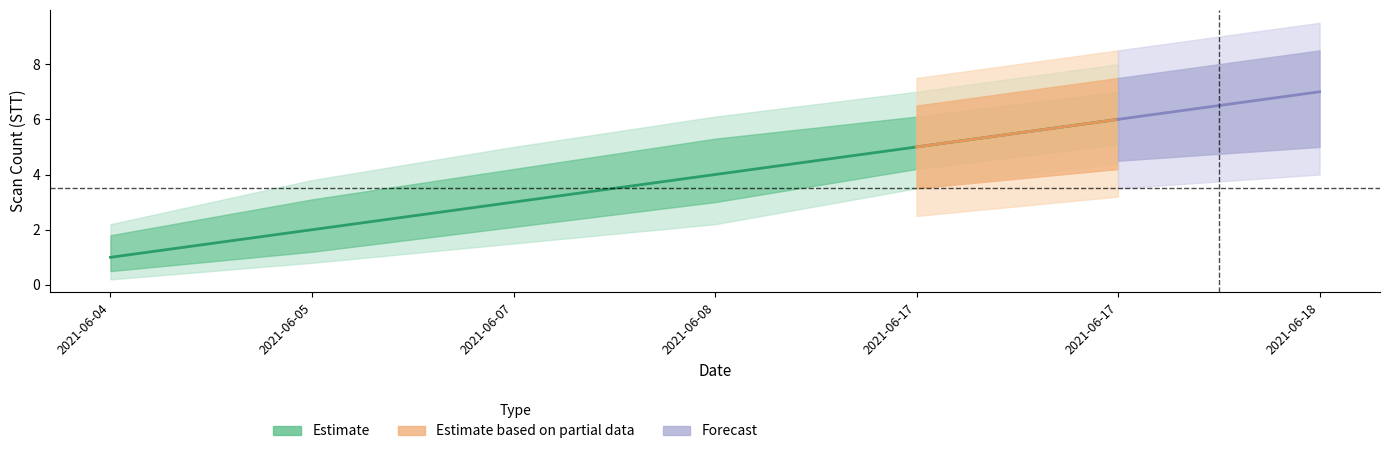

How many lines are shown in the chart?

5